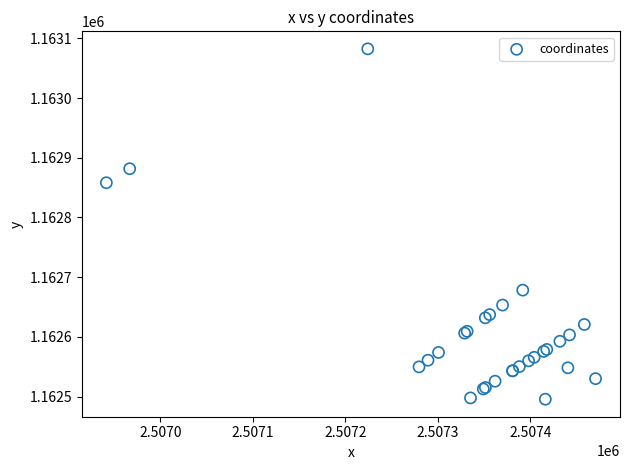

What Y value in the scatter plot is closest to 1162789?

1162858.2